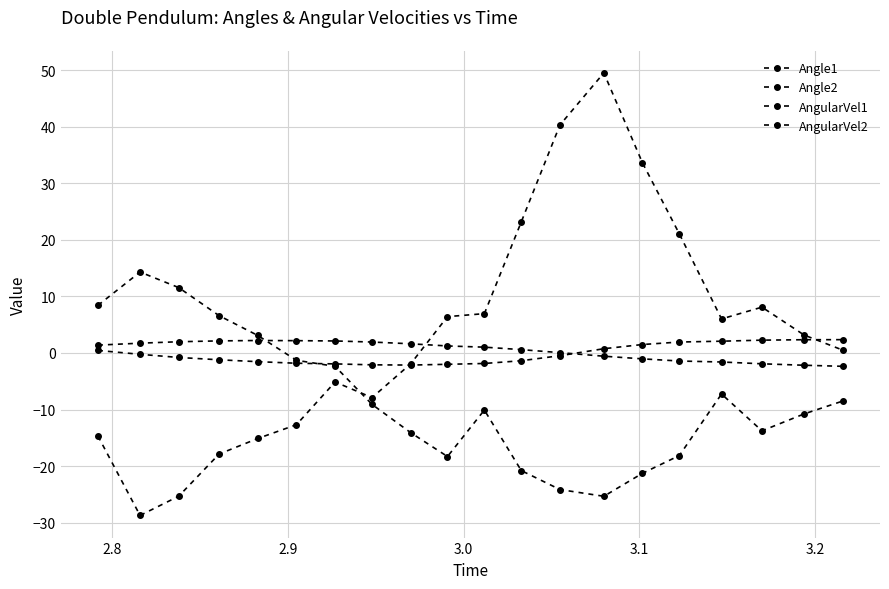

What is the smallest value displayed?

-28.7